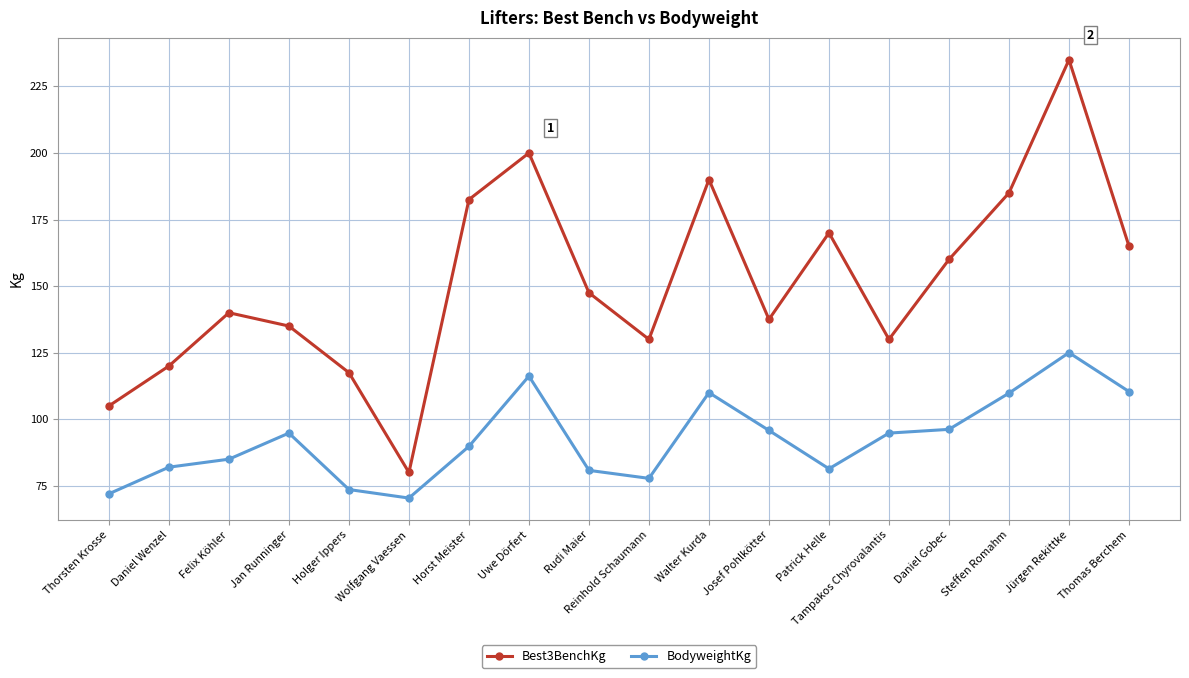

What is the total value across all series at Horst Meister?

272.3